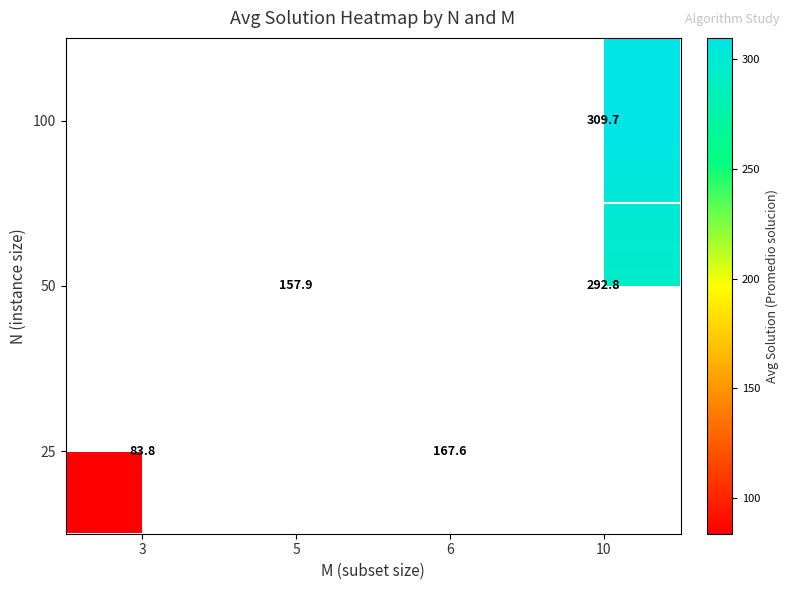

List the series in order of their overall mean, highest first.

25, 50, 100